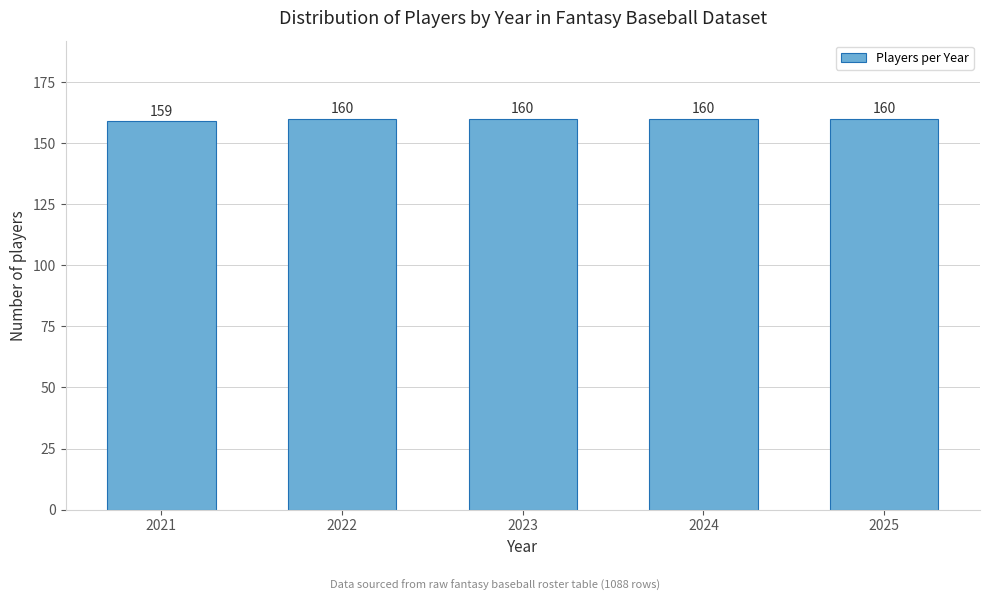

Reading right to left, transcribe all the data shown in this chart.

2025=160	2024=160	2023=160	2022=160	2021=159